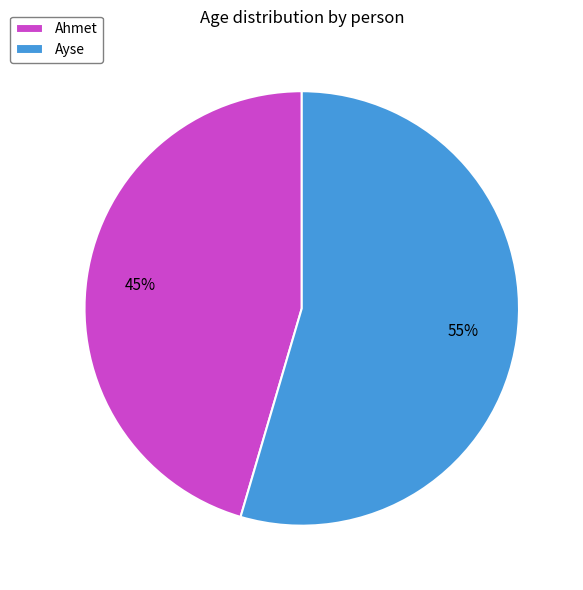

Approximately how many times larger is the value at Ahmet compared to Ayse?

0.8